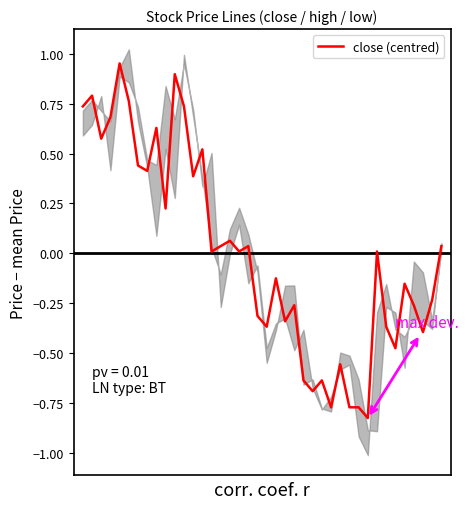

The chart shows a value of 0.0 at 39. True or false?

False